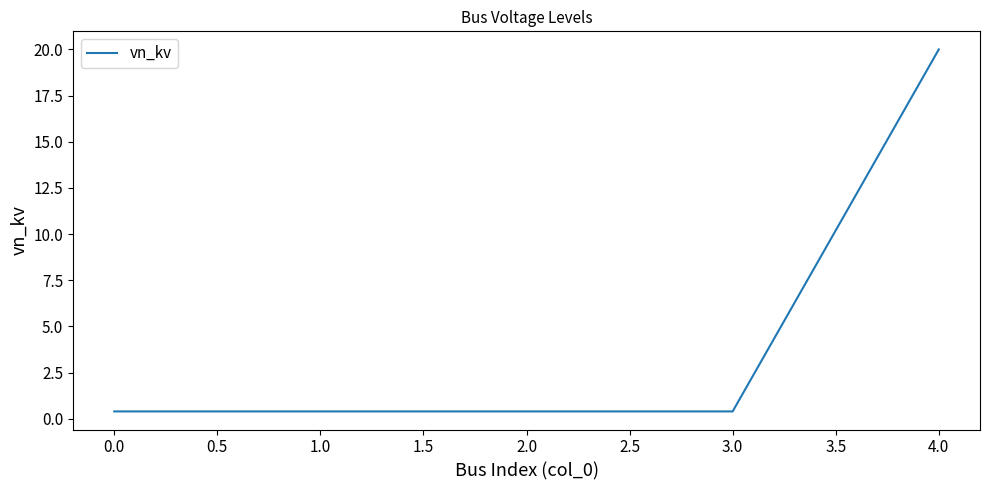

What is the difference between the maximum and minimum values?

19.6